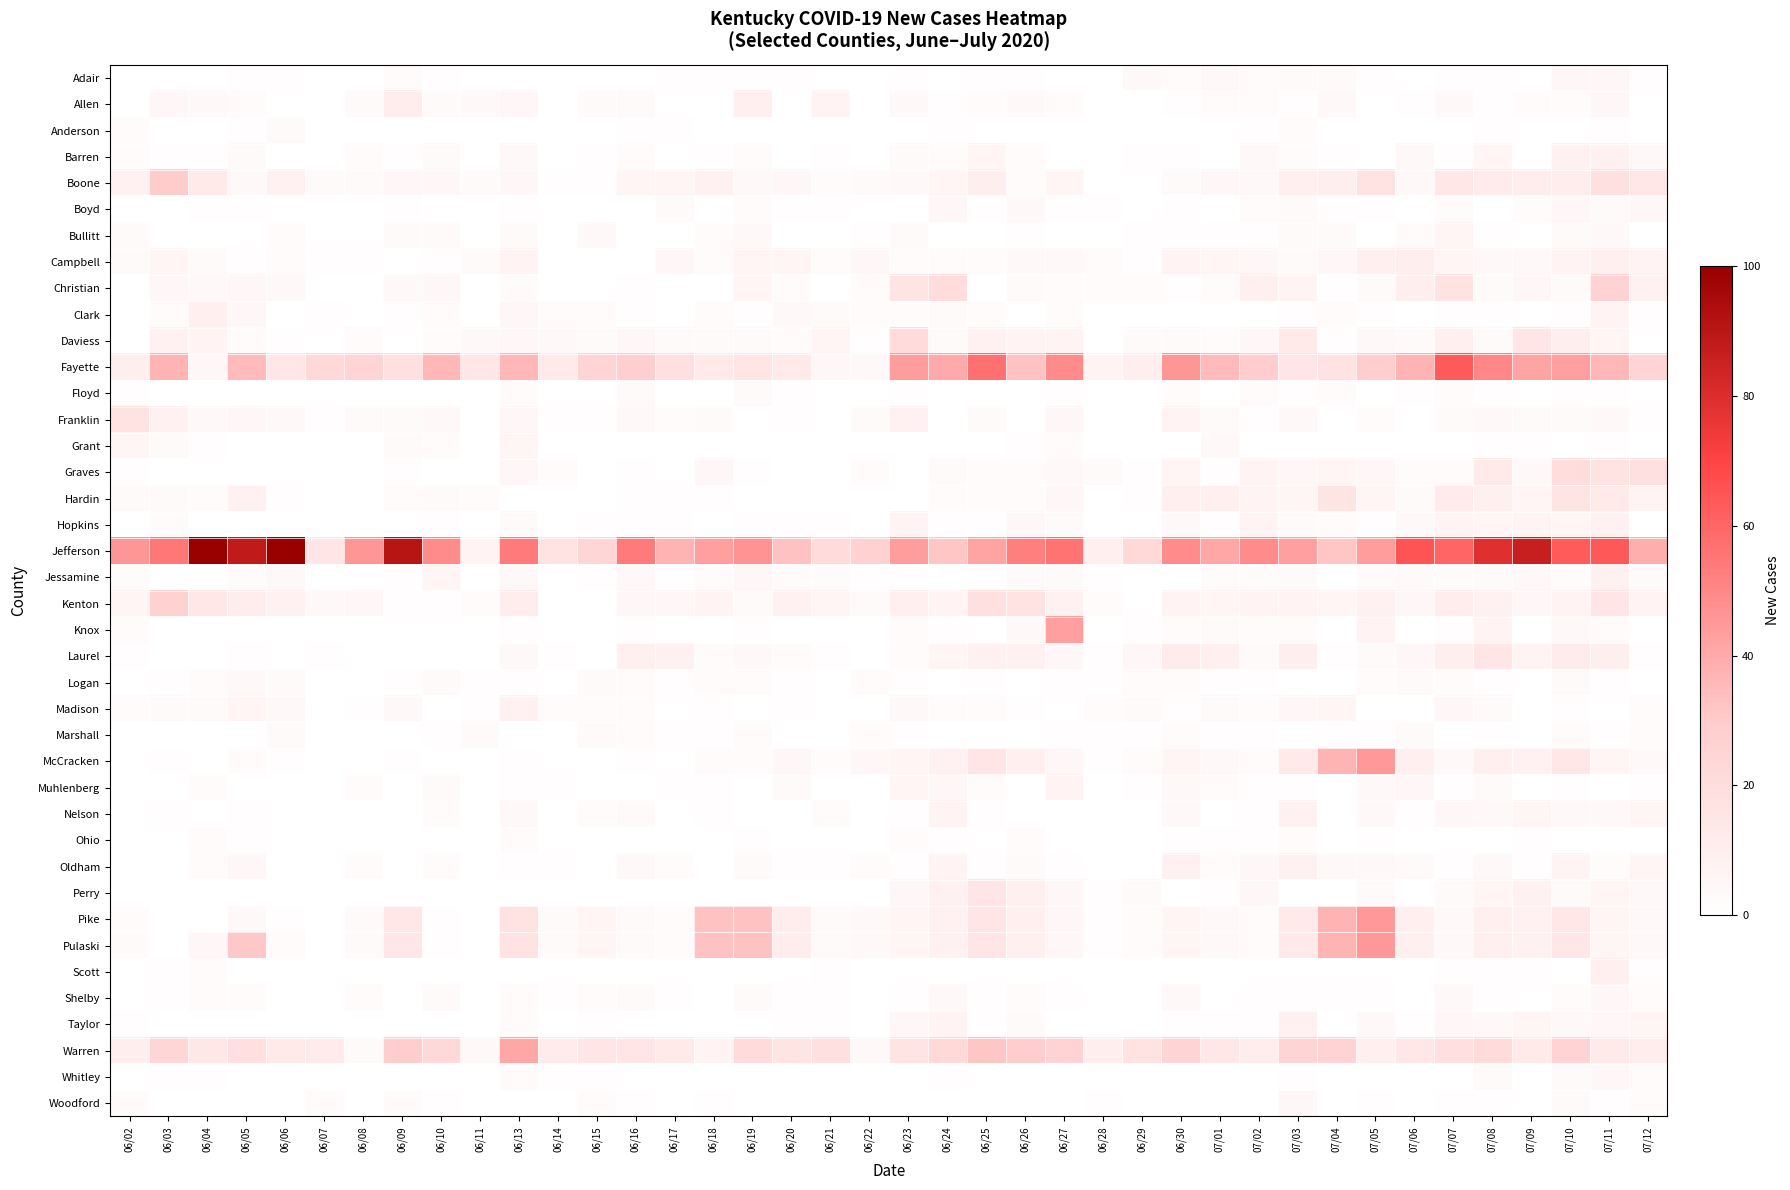

At how many categories does at least one series exceed 101?

2